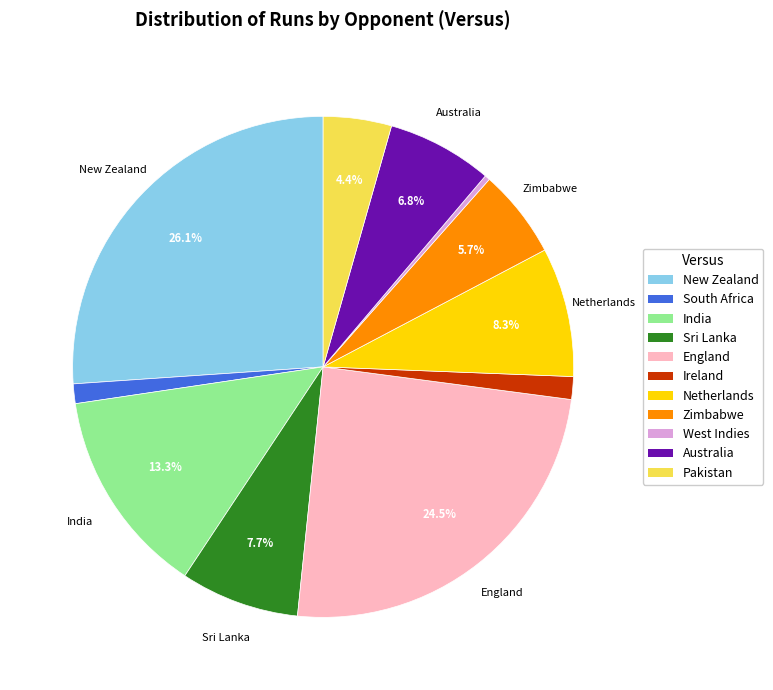

Combined, do Pakistan and Sri Lanka account for over 50%?

No